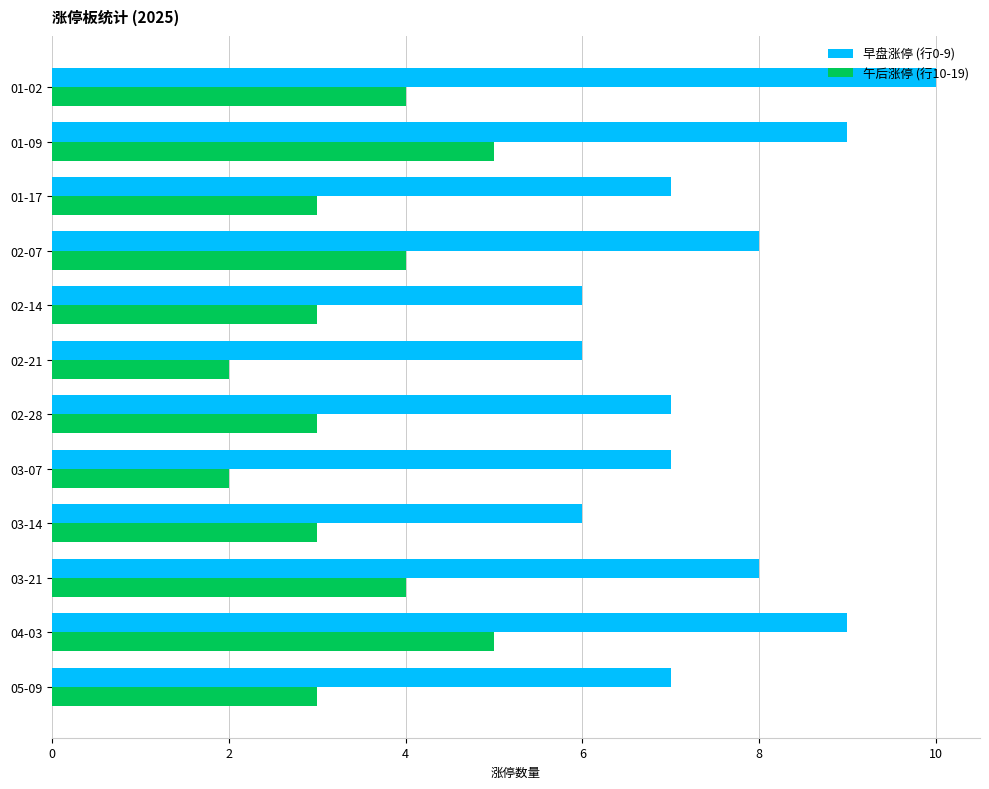

List the series in order of their peak value, lowest first.

午后涨停 (行10-19), 早盘涨停 (行0-9)